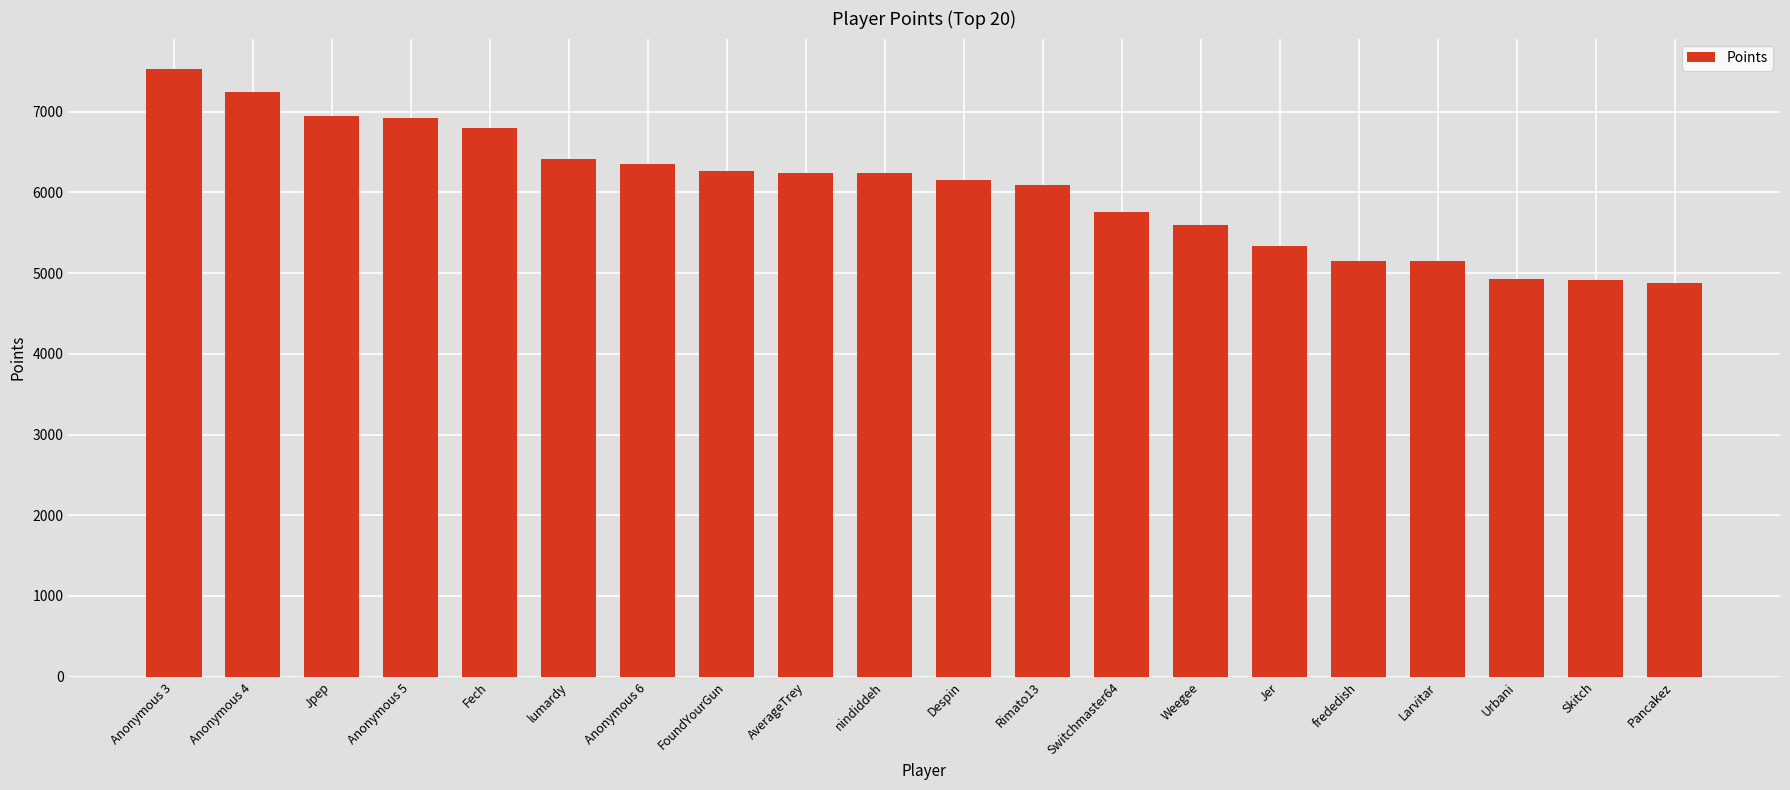

The chart shows a value of 9653 at Fech. True or false?

False